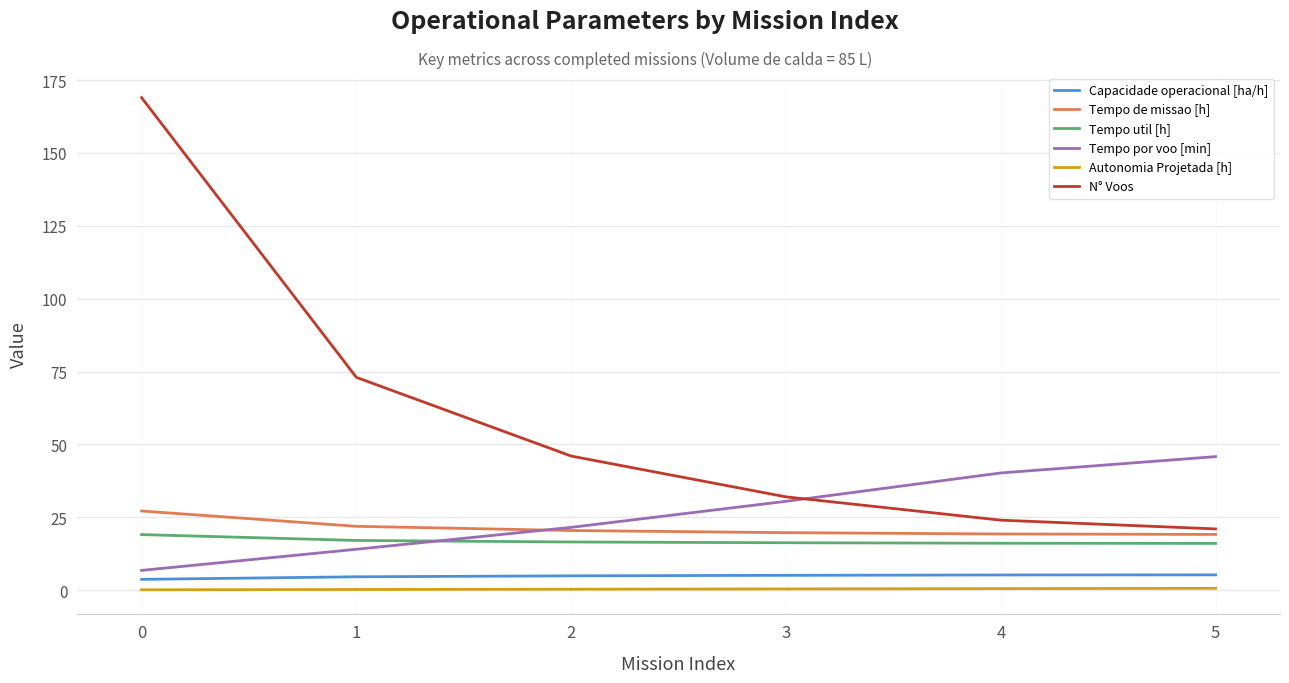

The Tempo por voo [min] series shows 23.0 at 5. True or false?

False